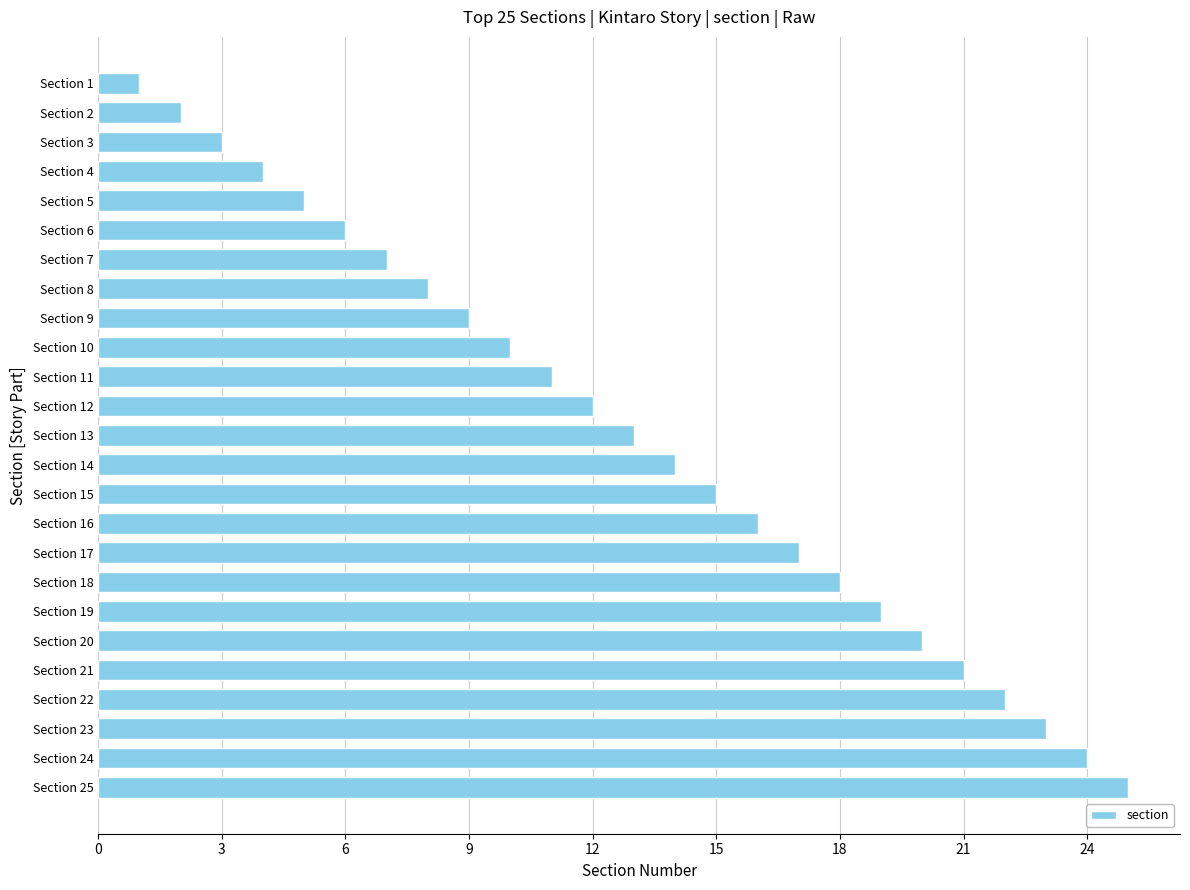

Is it true that the value at Section 1 is 1?

True